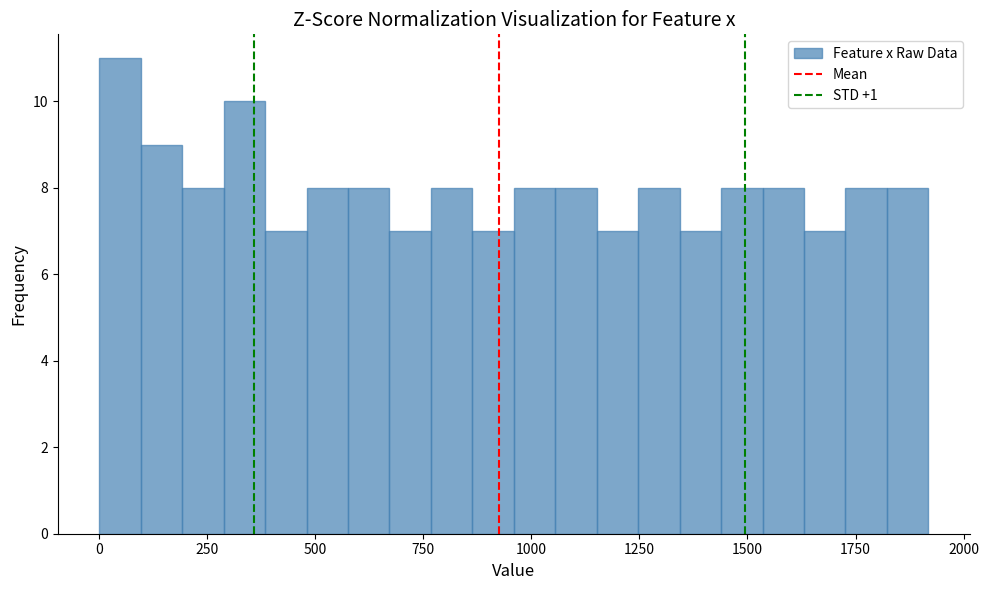

Read against the x-axis, roughly where is the centre of the tallest bar?

50